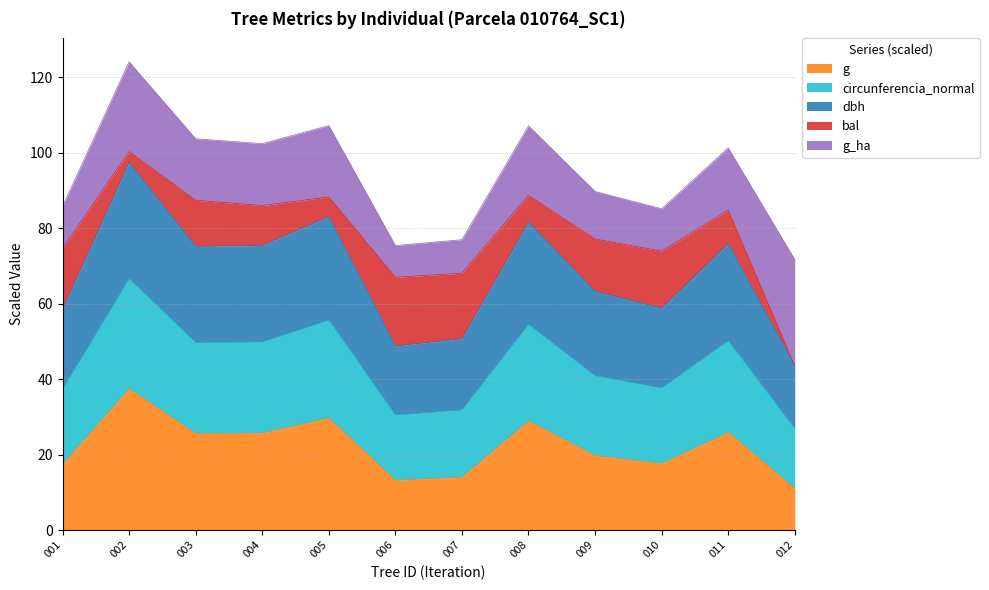

Is it true that g equals 25.9 at 011?

True